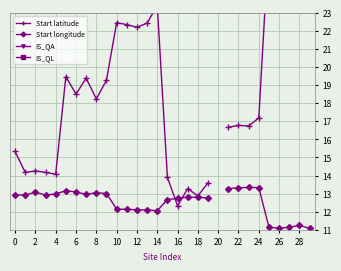

Is this an area chart (filled region under the line)?

No